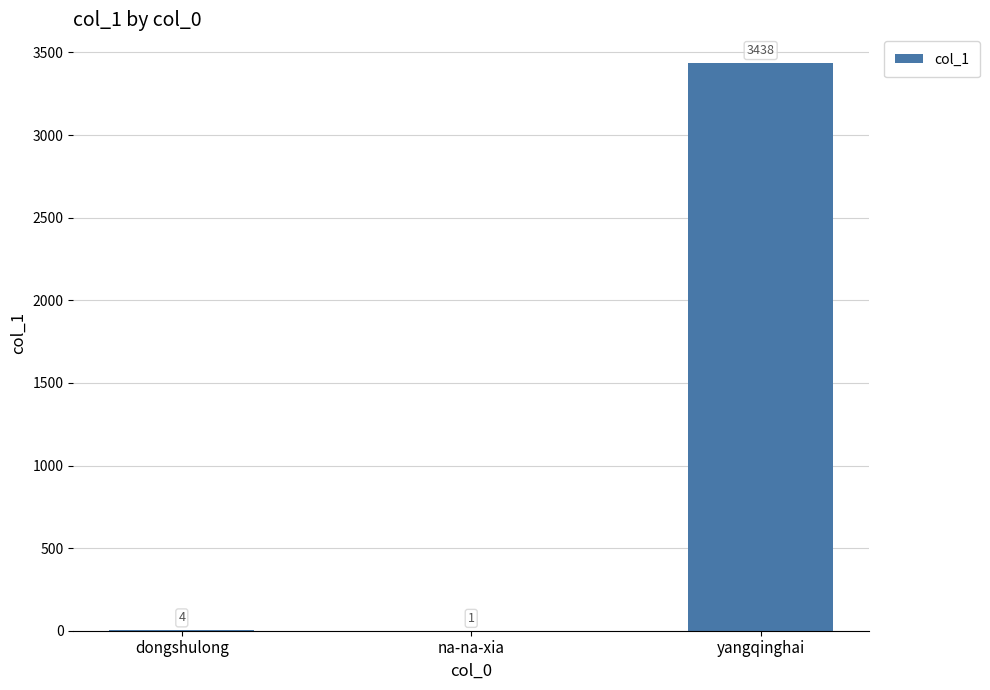

What is the maximum value shown in the chart?

3438